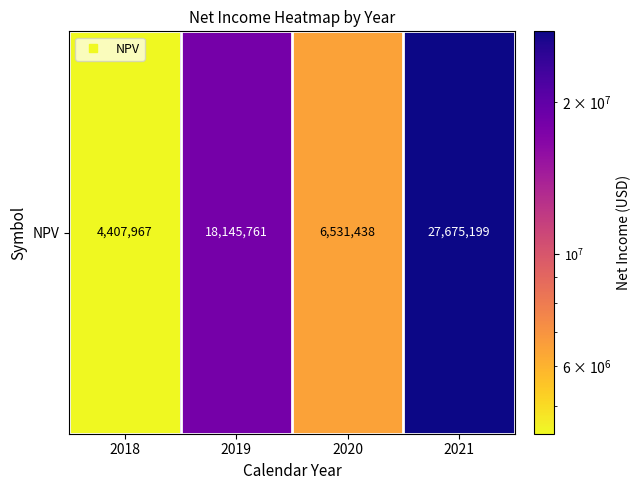

What is the average value?

14190091